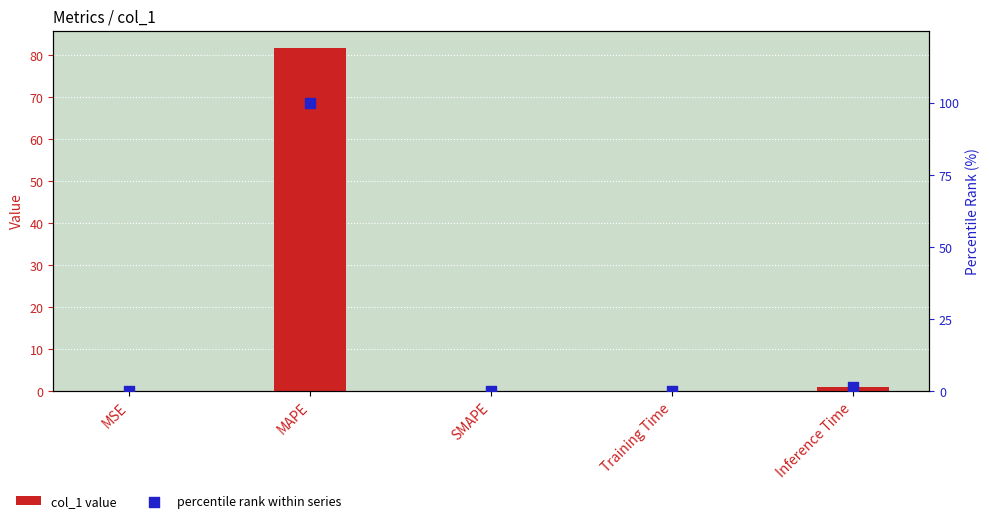

What are all the series names shown in the legend?

col_1 value, percentile rank within series